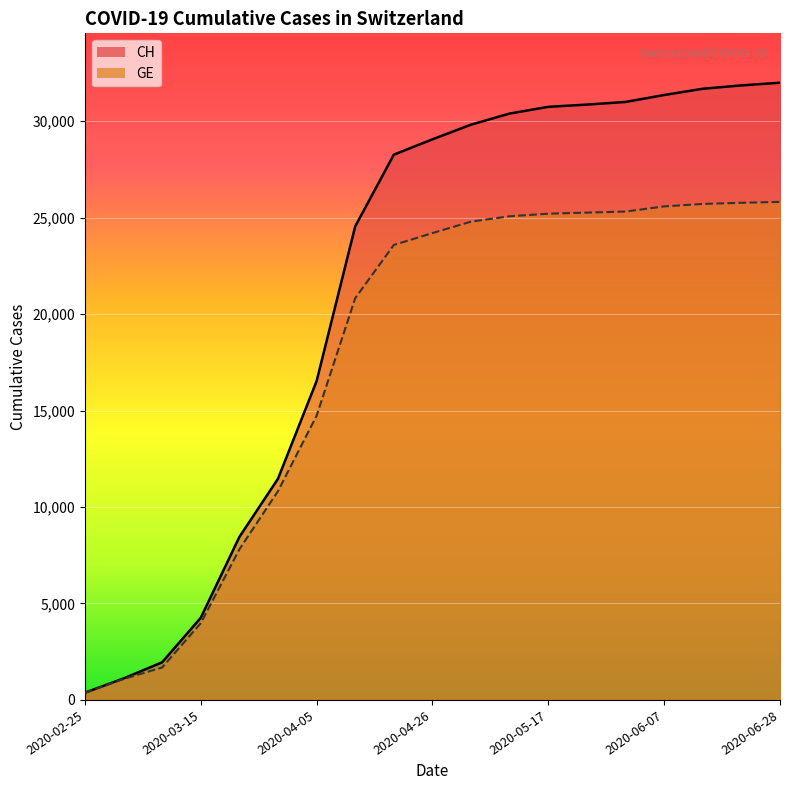

At which category does the chart reach its peak across all series?

2020-06-28